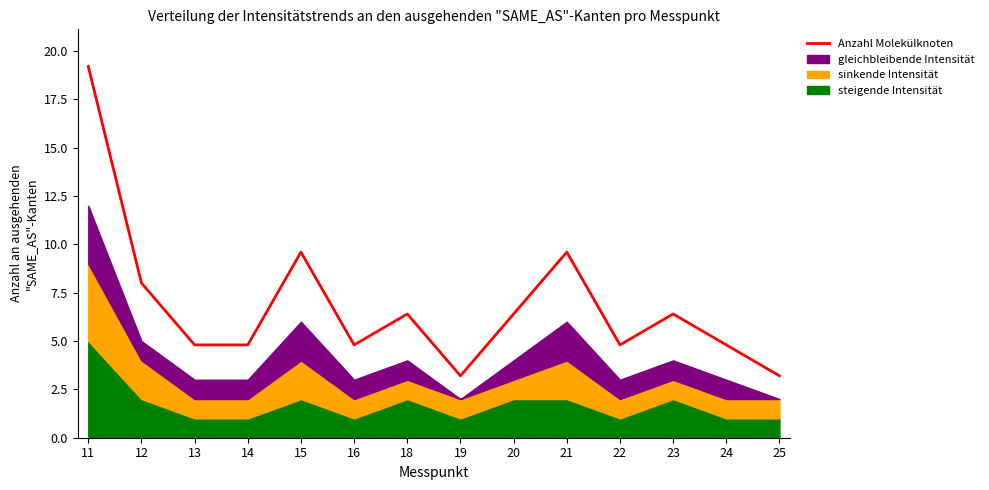

At which label does Anzahl Molekülknoten first exceed 6?

11